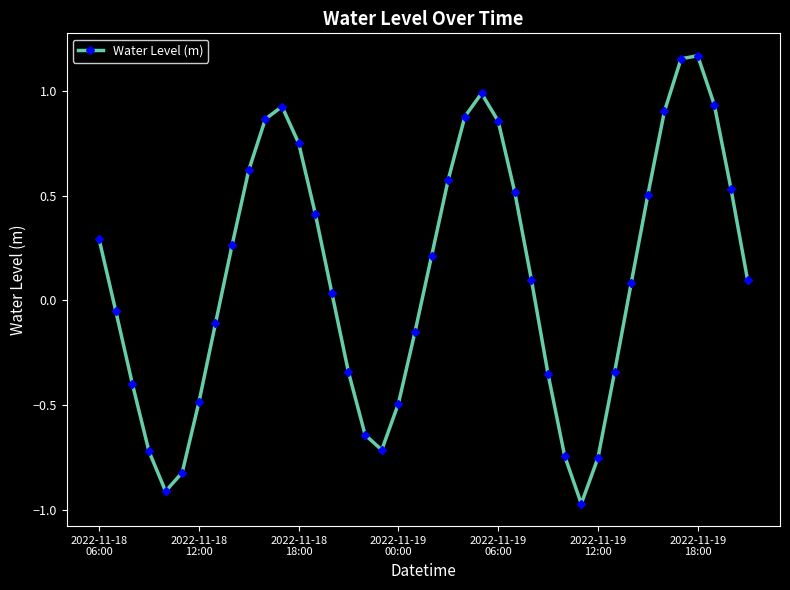

How many points are lower than both their immediate neighbors (excluding endpoints)?

3